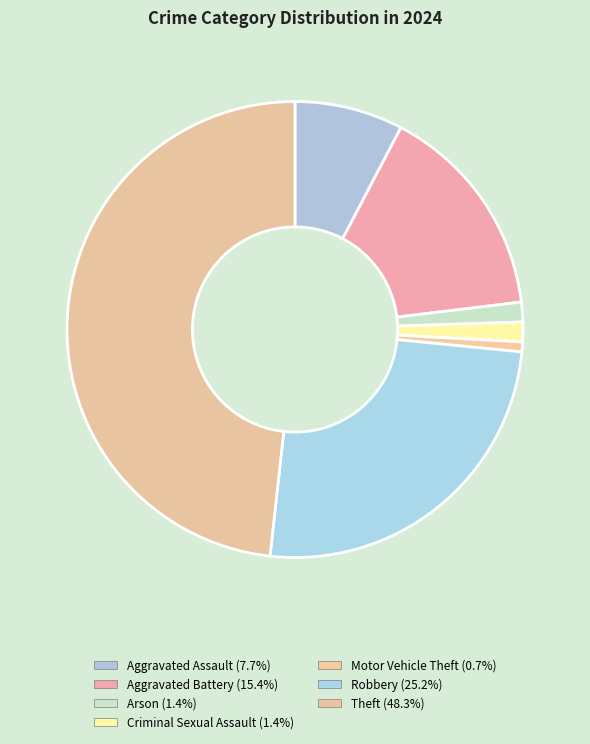

How many slices are in this pie chart?

7